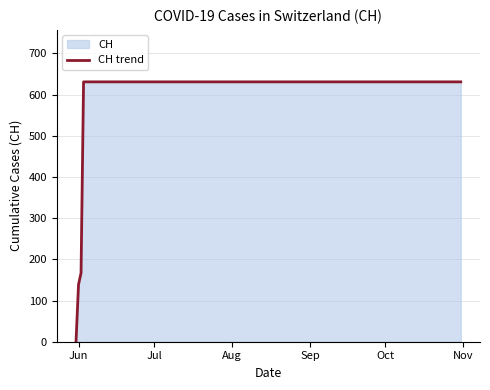

True or false: there are more than 0 points higher than both neighbors.

False